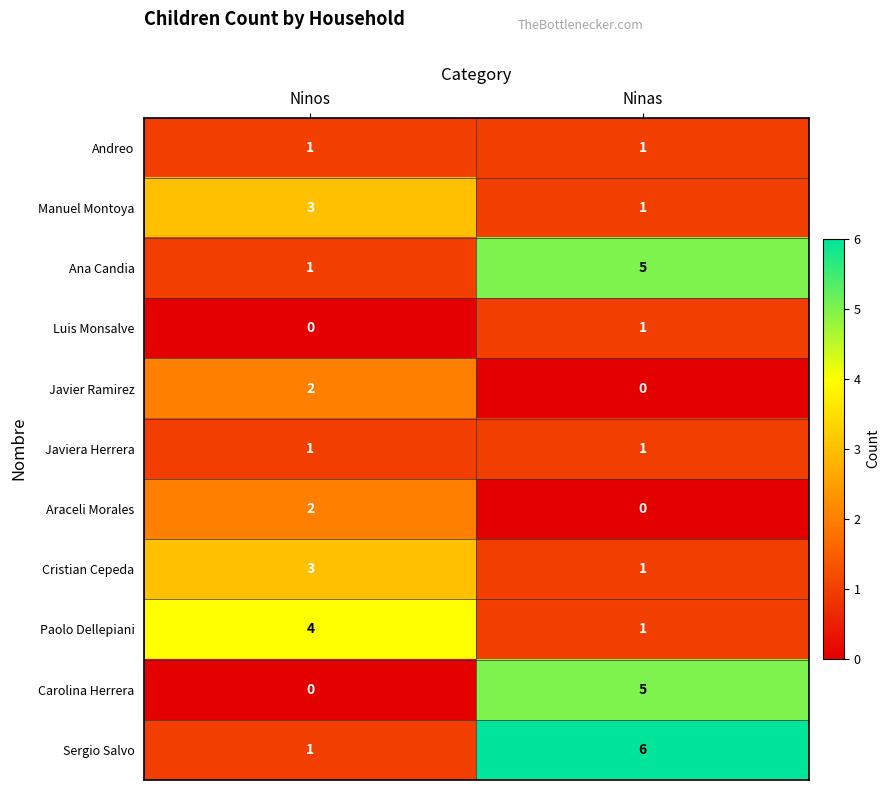

At which category is the sum across all series the highest?

Ninas